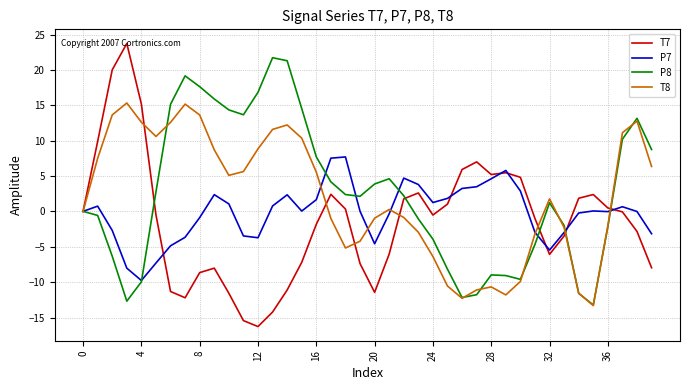

Which series has the widest spread of values?

T7